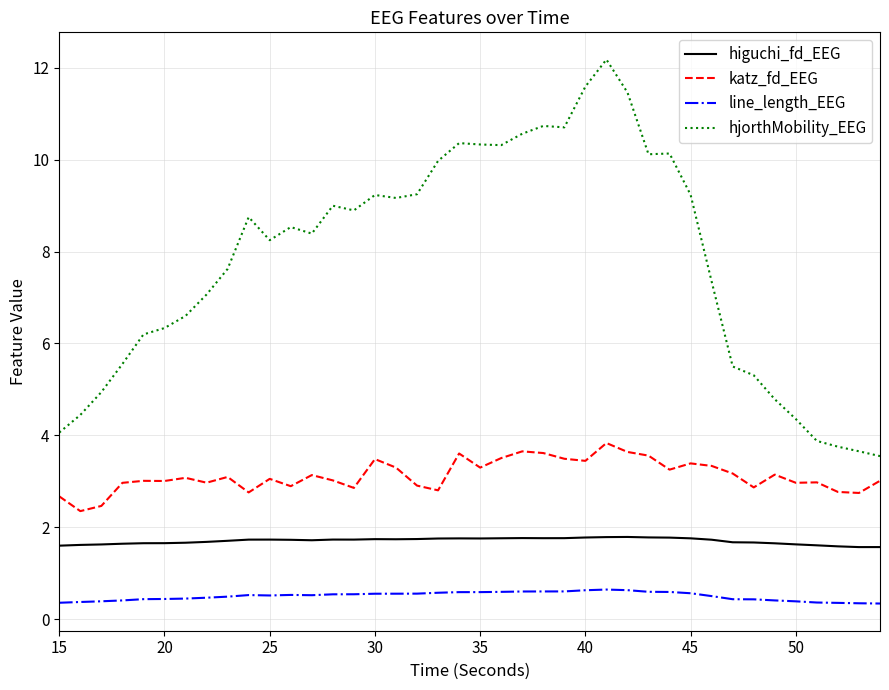

List the series in order of their peak value, lowest first.

line_length_EEG, higuchi_fd_EEG, katz_fd_EEG, hjorthMobility_EEG